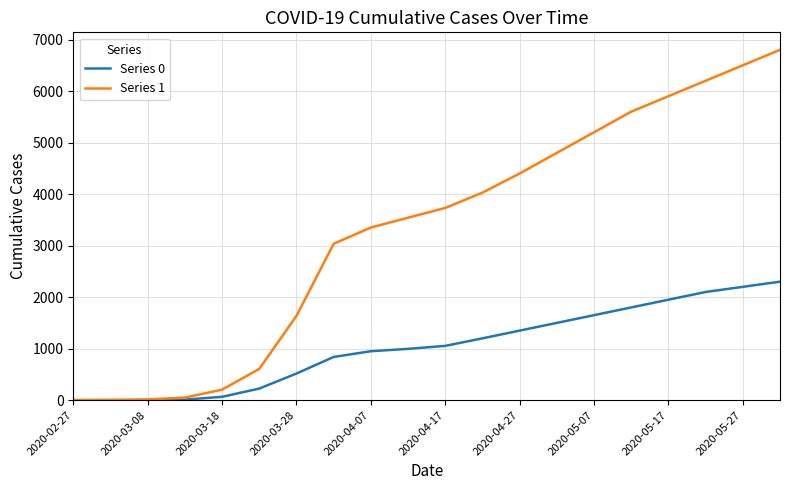

Which series has the largest range (max minus min)?

Series 1